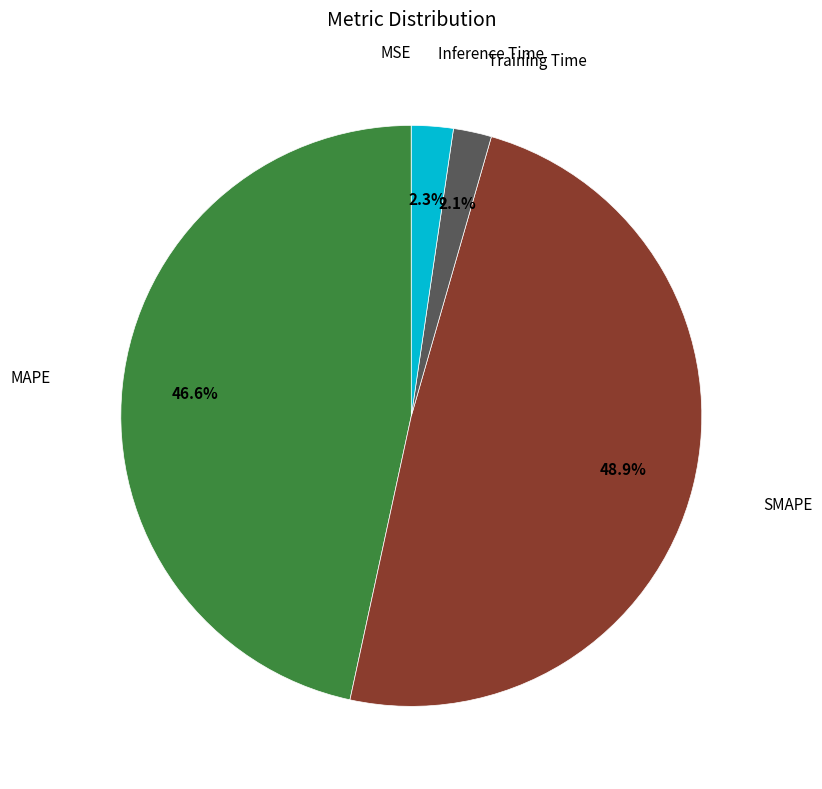

Is there any slice that represents more than half of the pie?

No